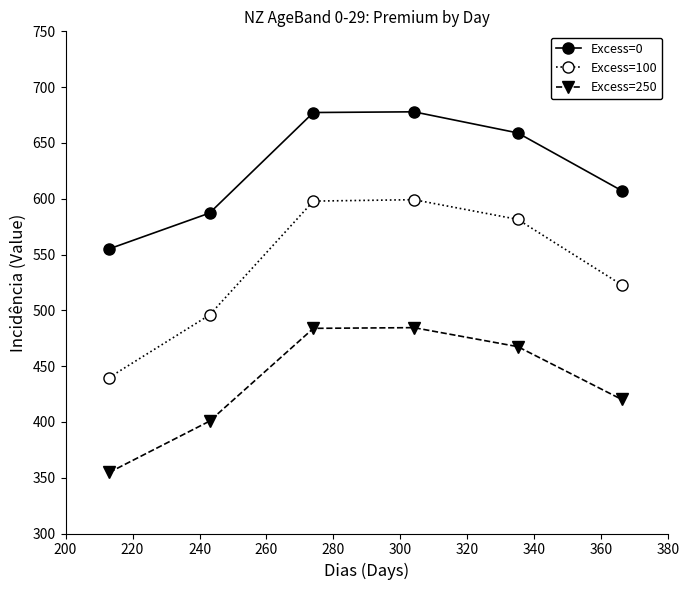

True or false: Excess=250 and Excess=100 intersect in this chart.

False